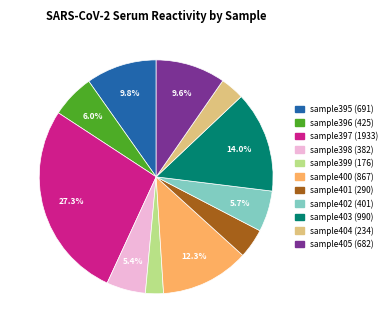

Is there any slice that represents more than half of the pie?

No